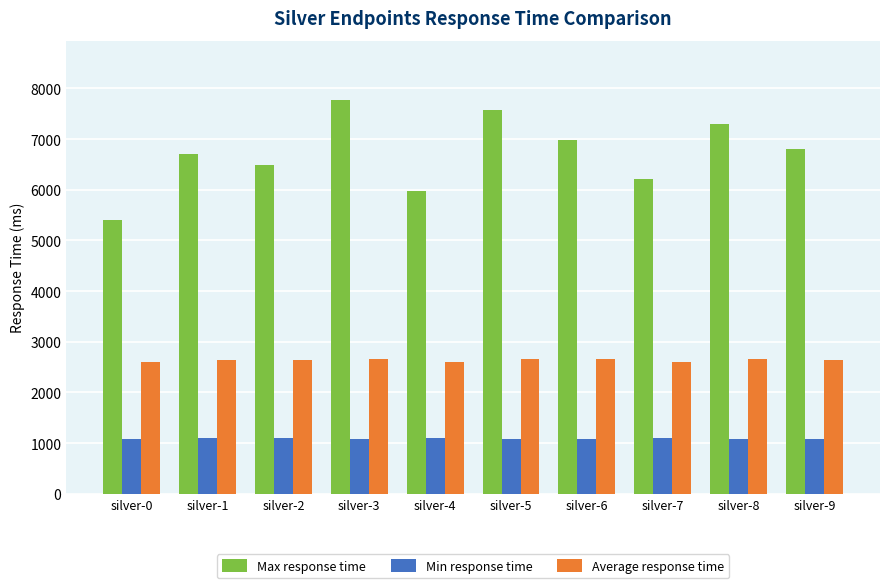

At how many categories does at least one series exceed 5532?

9